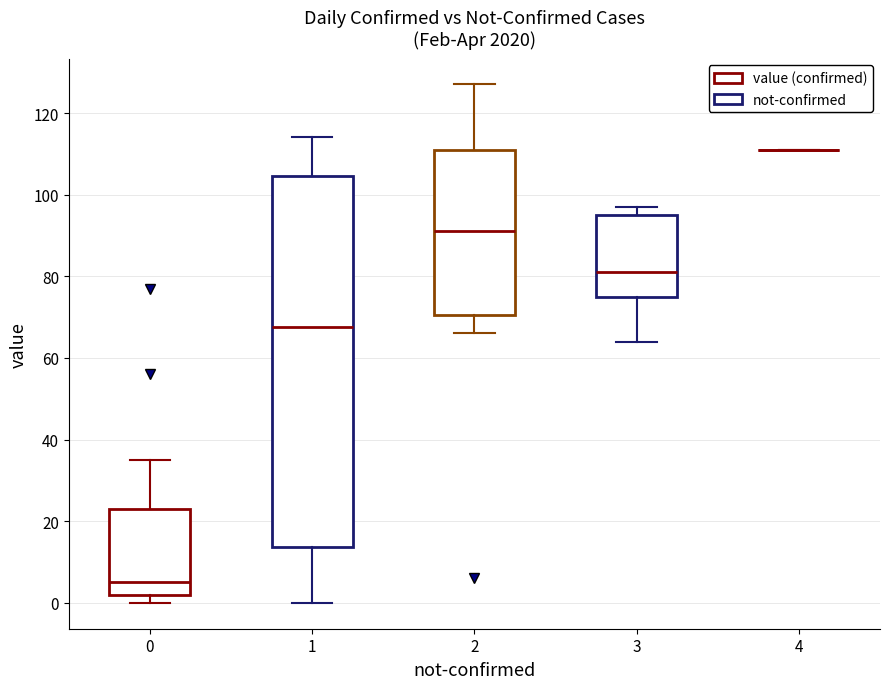

Reading left to right, transcribe this box plot: for each box, give where its median line is, the range the box spans, and where its two whiskers end, as read against the y-axis. The values are not printed on the chart, so give them approximately, as read against the axis.

0: median 6, box 2 to 24, whiskers 0 to 36
1: median 68, box 14 to 104, whiskers 0 to 114
2: median 92, box 70 to 112, whiskers 66 to 128
3: median 82, box 76 to 96, whiskers 64 to 98
4: box collapsed to a line at 112, whiskers 112 to 112